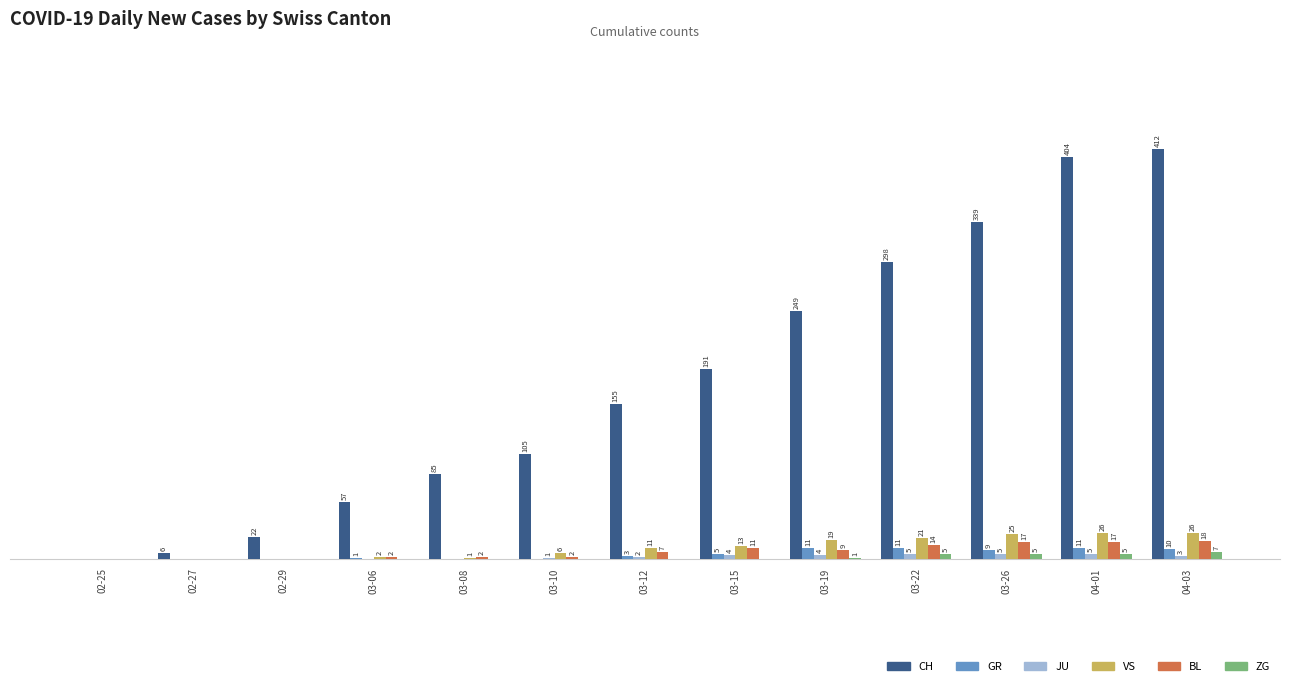

Which category has the highest value in the CH series?

04-03